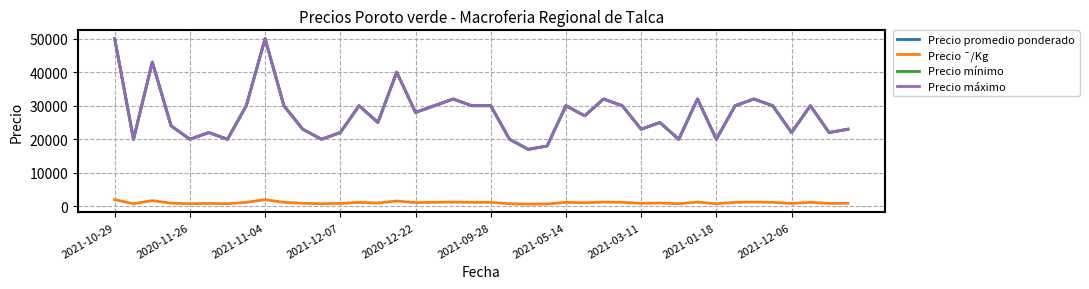

True or false: Precio promedio ponderado and Precio máximo intersect in this chart.

False